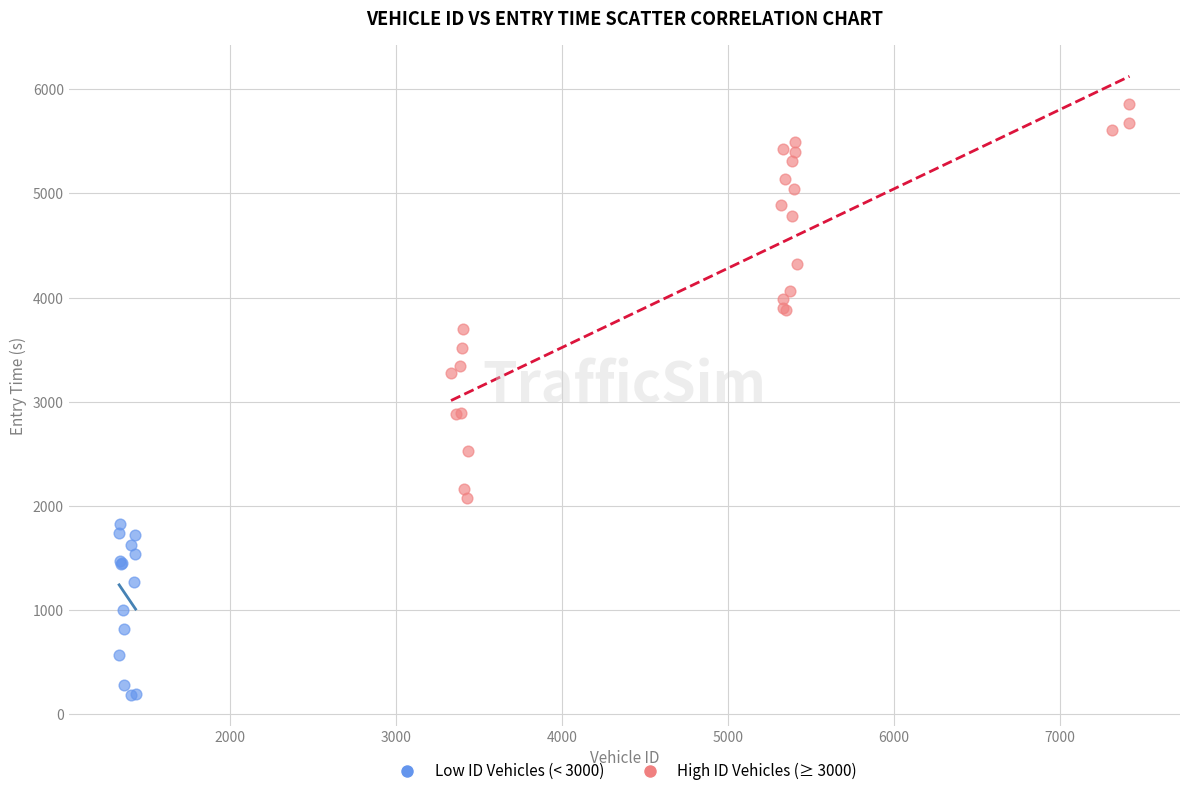

Which series has the widest spread of Y values?

High ID Vehicles (≥ 3000)